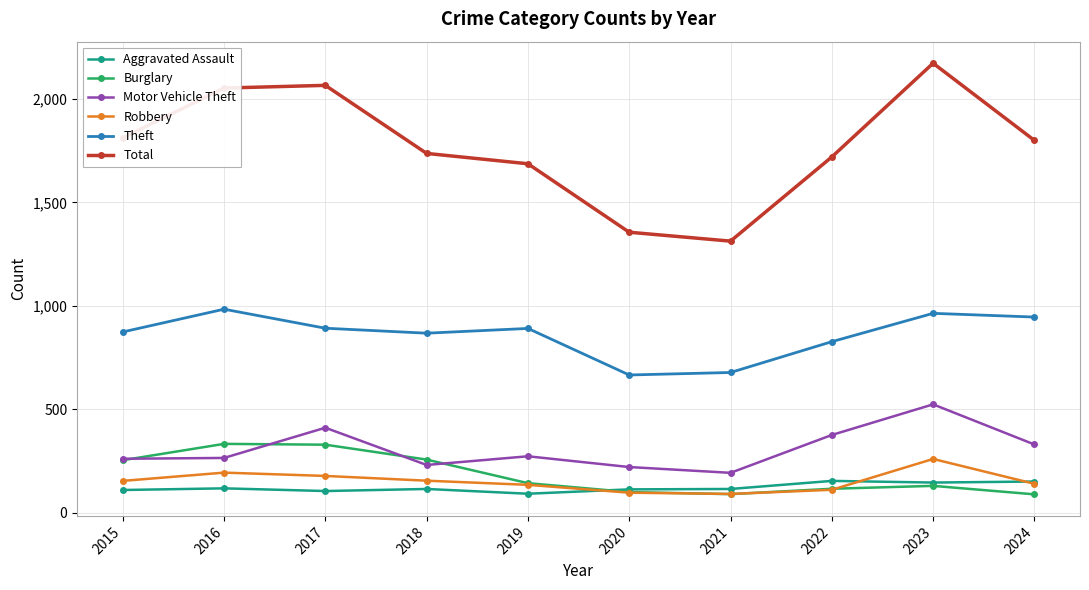

At how many categories does at least one series exceed 753?

10